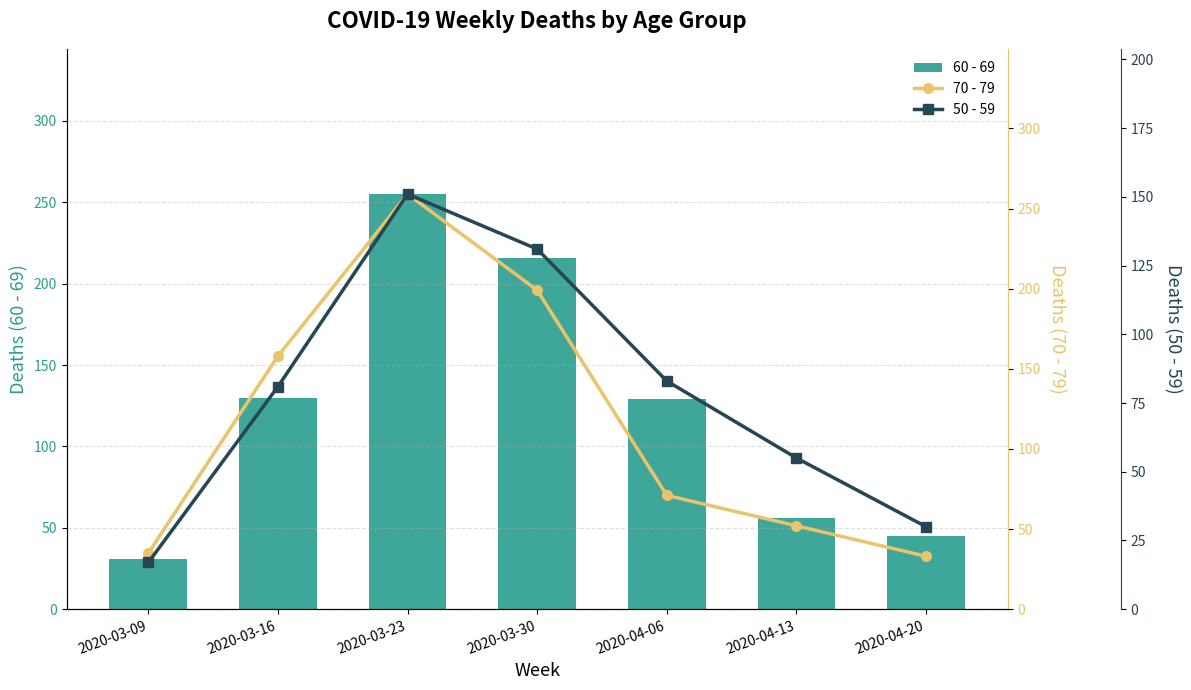

Where does the 50 - 59 series first go above 81?

2020-03-23